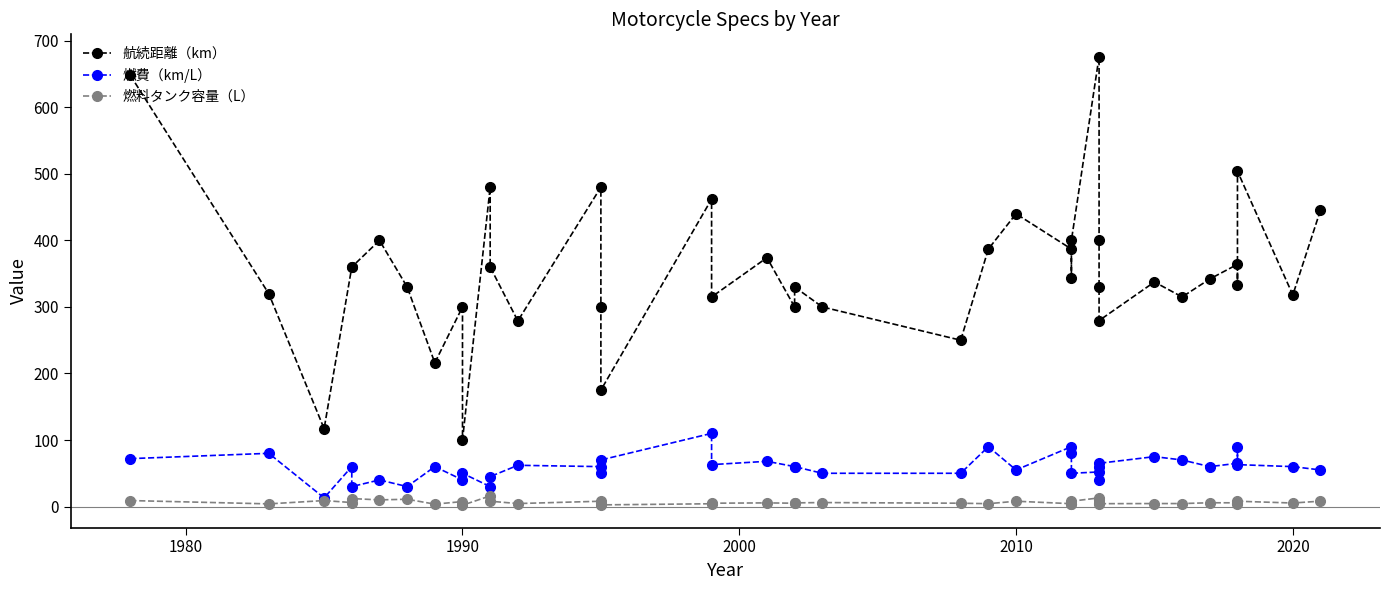

List the series in order of their overall mean, lowest first.

燃料タンク容量（L）, 燃費（km/L）, 航続距離（km）